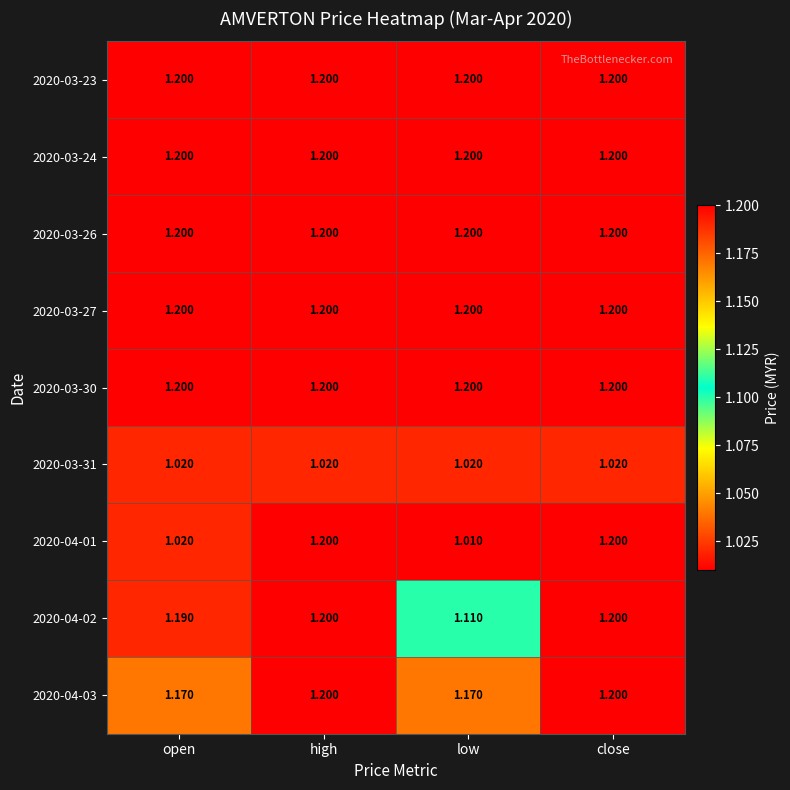

What is the difference between the highest and lowest values at close?

0.2